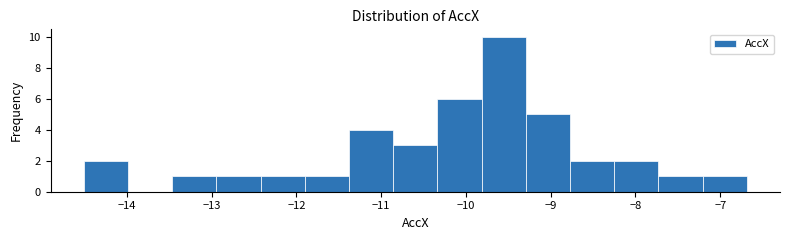

How tall is the bar that spans -10.3 to -9.8 on the x-axis? Neither the bar edges nor the heights are printed on the chart, so give them approximately, as read against the axes.

6